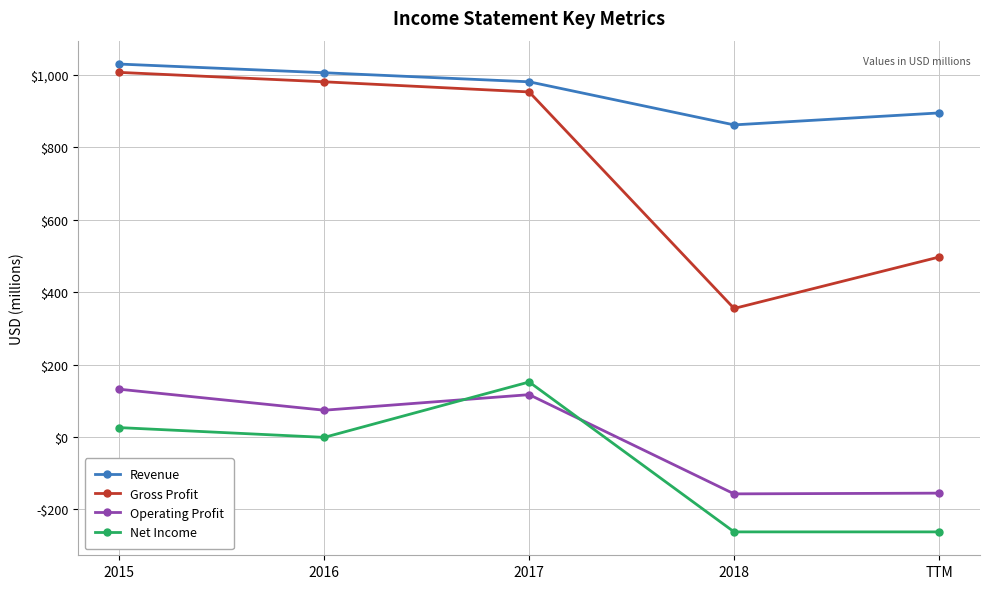

True or false: Net Income has more than 1 interior local peaks.

False